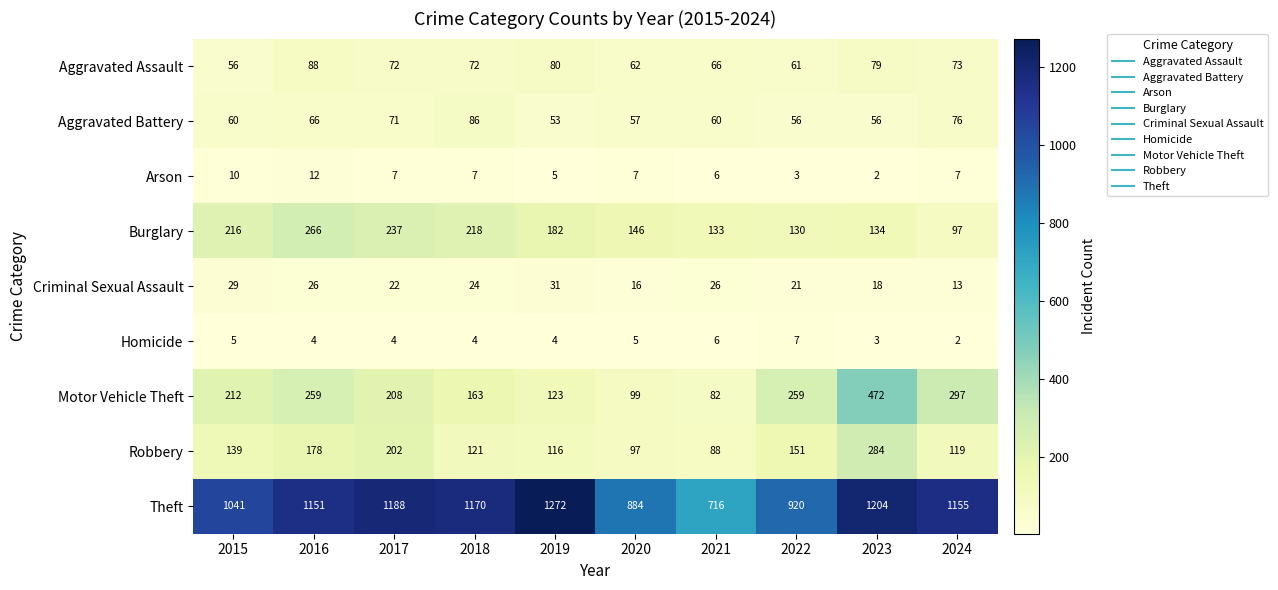

What is the maximum value for Aggravated Assault?

88